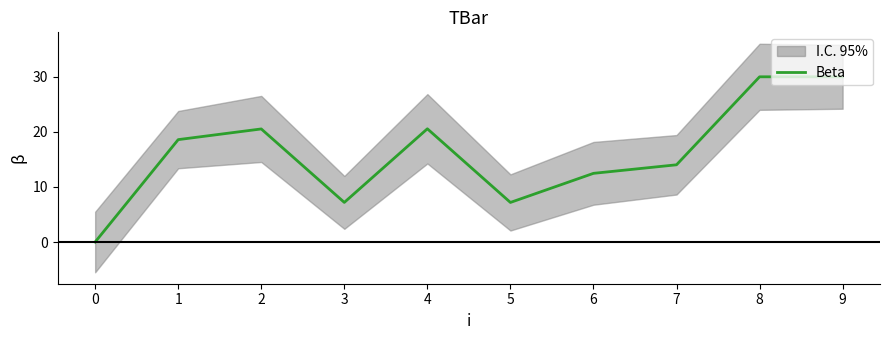

Does the chart have visible grid lines?

No